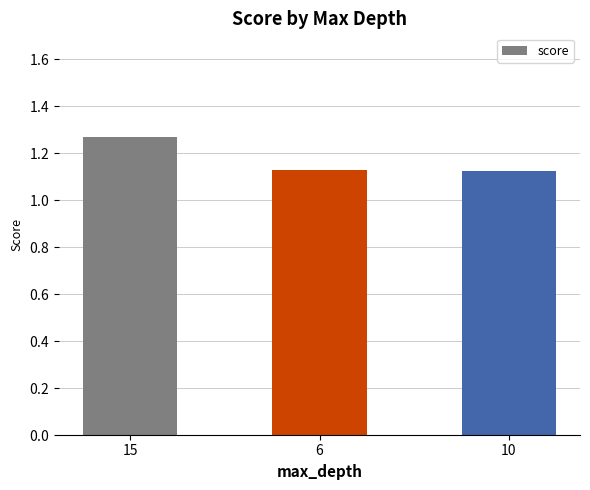

True or false: the data shows 1.1 at 10.

True